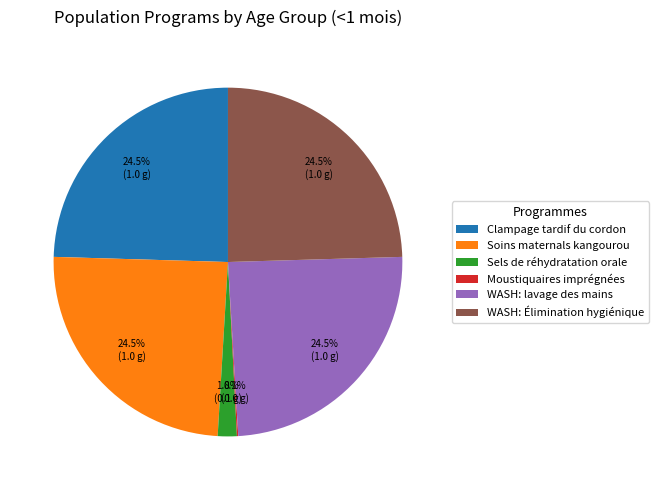

What percentage do Sels de réhydratation orale and Soins maternals kangourou together represent?

26.3%